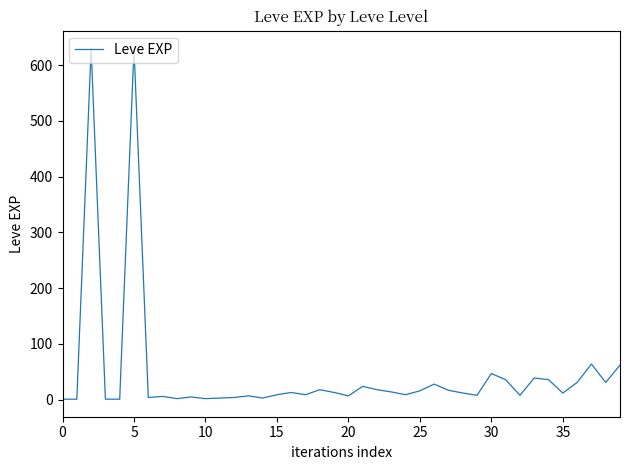

What is the difference between the maximum and minimum values?

629